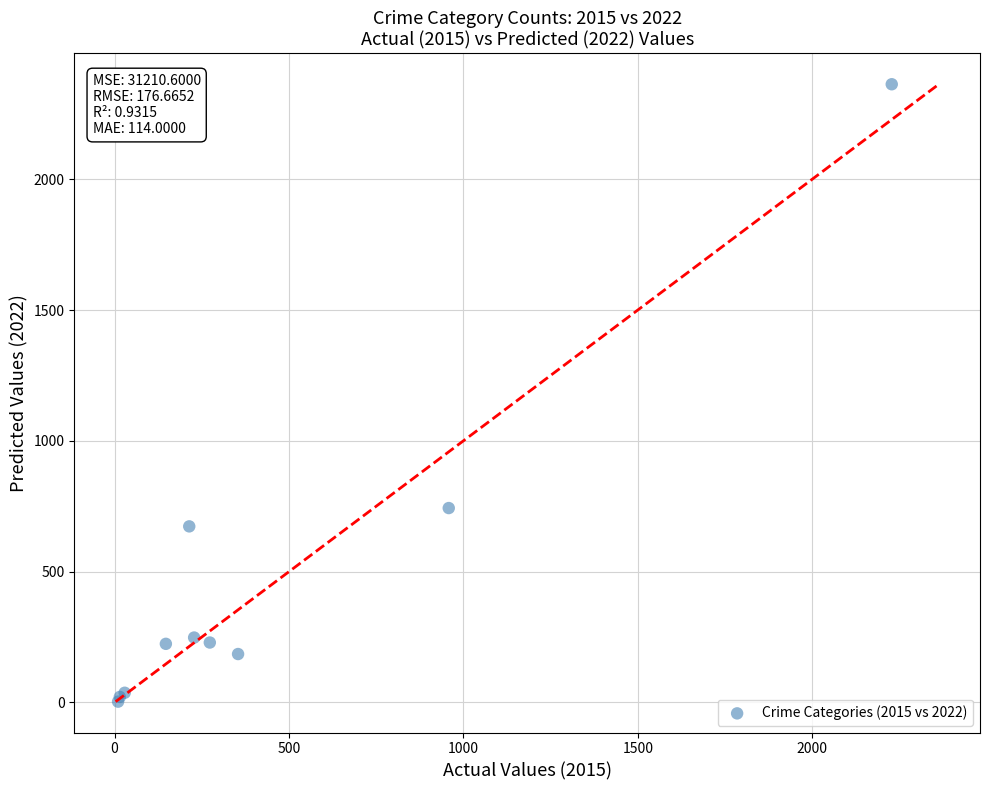

What Y value in the scatter plot is closest to 1183?

743